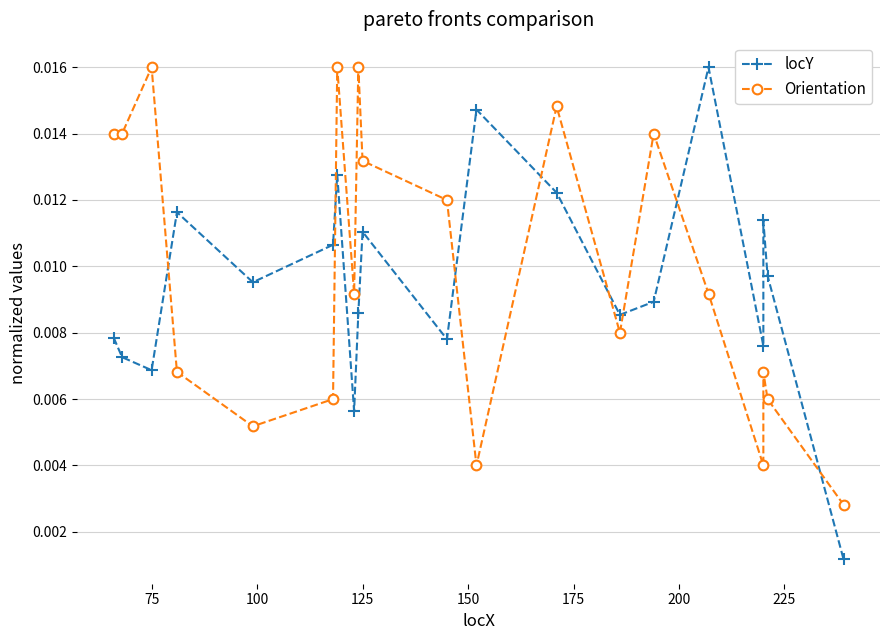

Is the value of Orientation at 14 greater than the value of locY at 14?

Yes